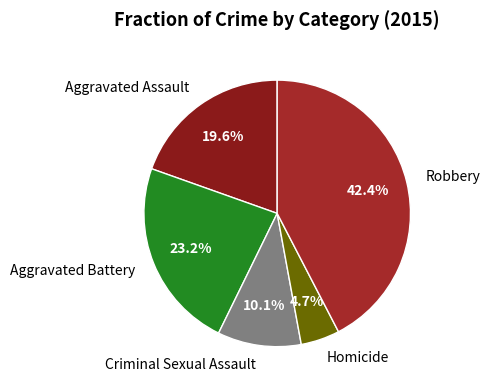

To the nearest percent, what is the difference between the largest and smallest slice percentages?

38%